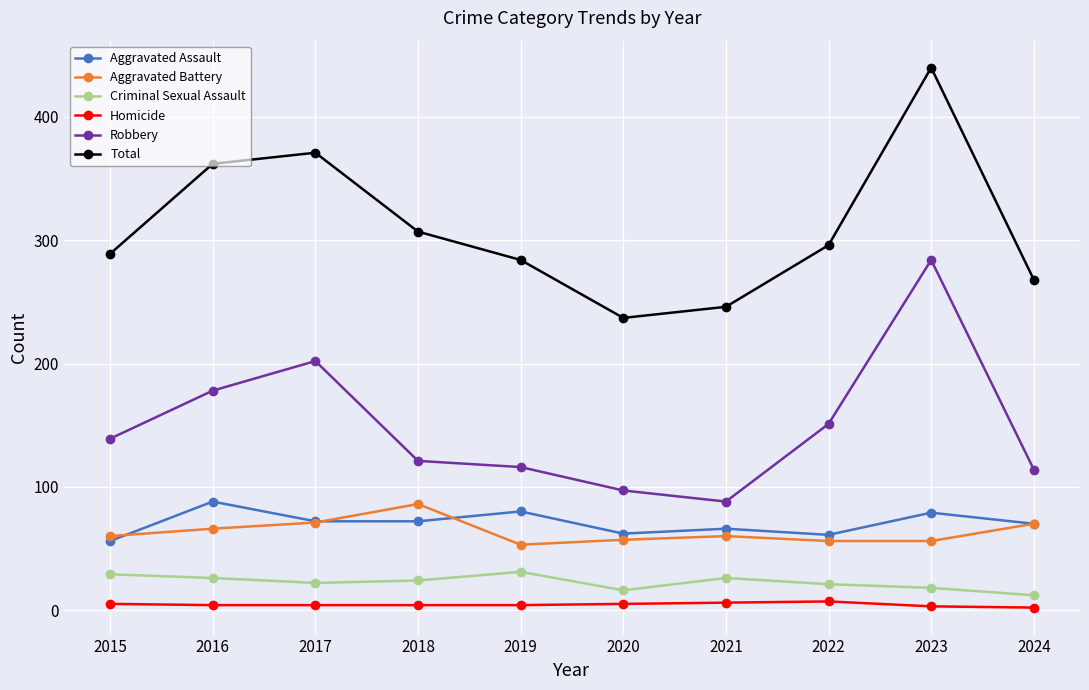

What value does the Homicide series have at 2024?

2